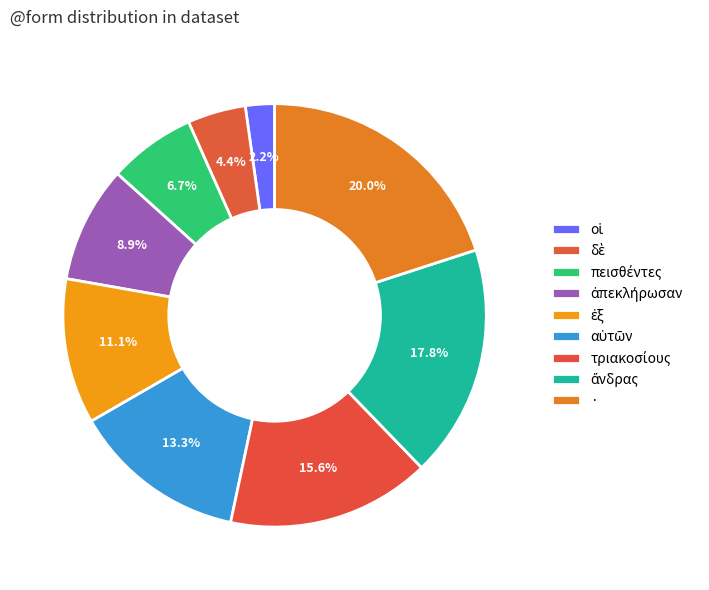

How many slices are in this pie chart?

9